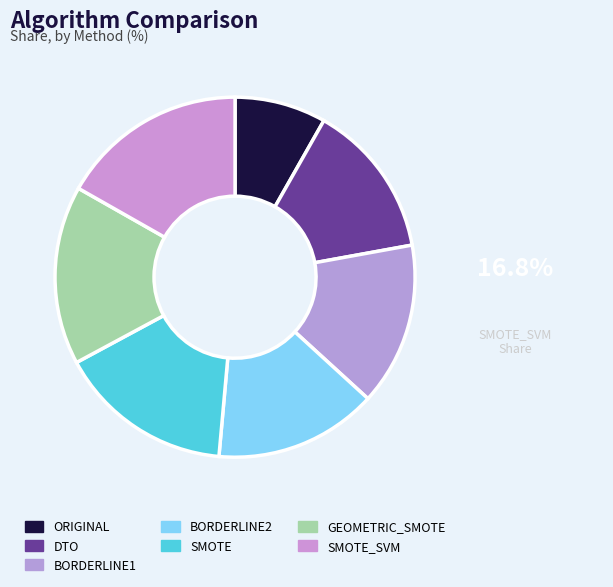

To the nearest percent, what is the difference between the DTO and GEOMETRIC_SMOTE slice percentages?

2%